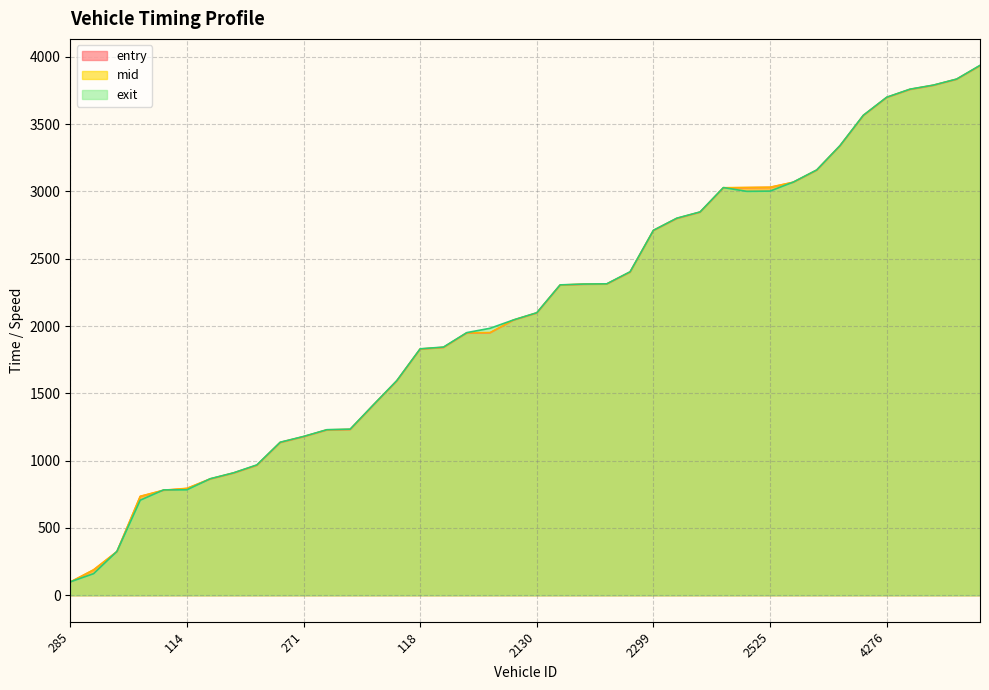

In exit, how many points are higher than both neighbors (excluding endpoints)?

1